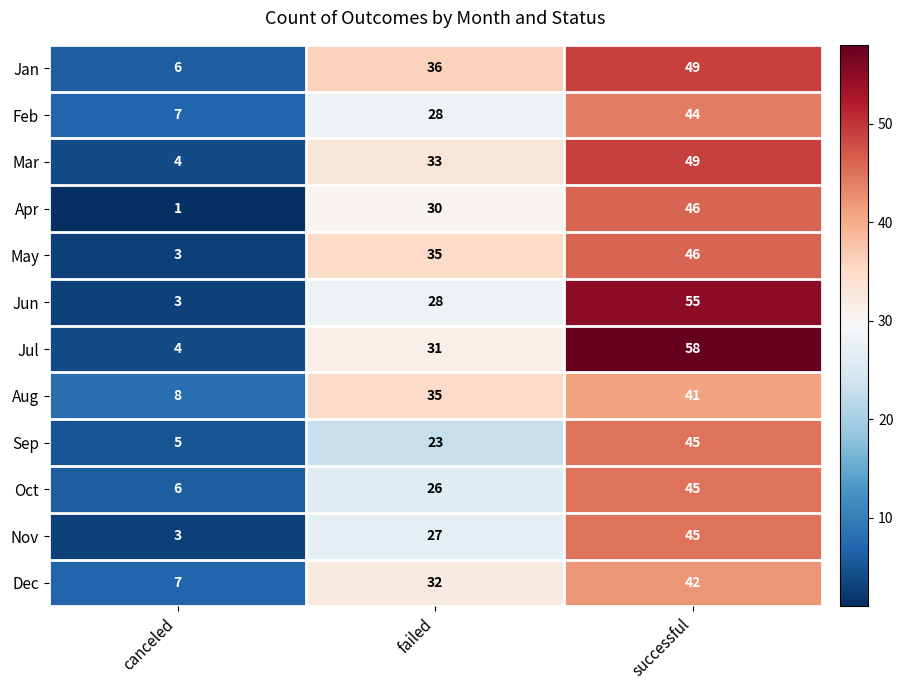

What is the total value across all series at canceled?

57